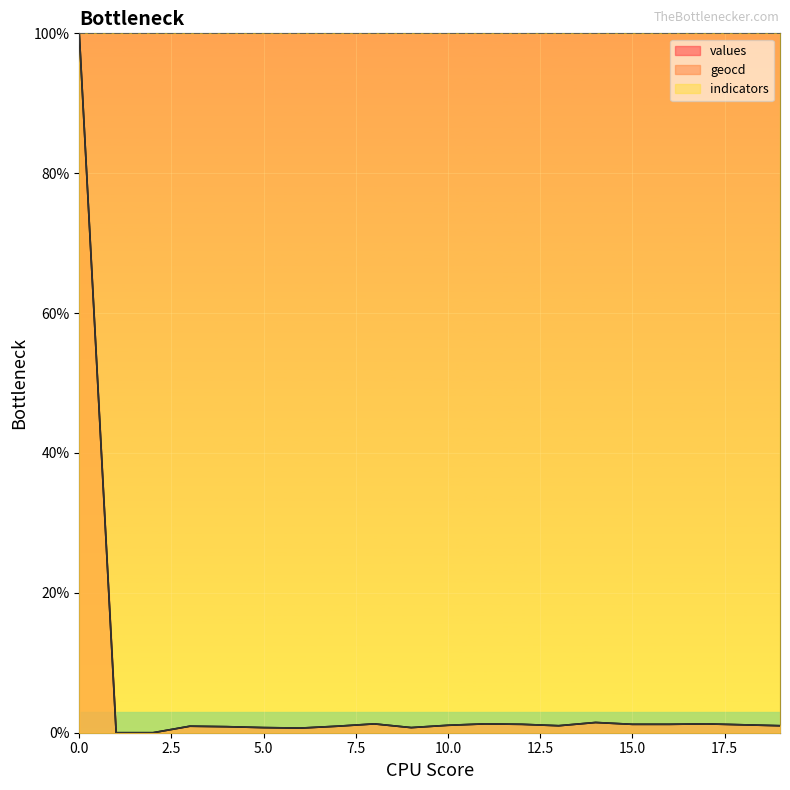

Reading left to right, extract all data points from this chart.

values: 100.0	0.0	0.0	0.9	0.9	0.7	0.7	0.9	1.3	0.7	1.1	1.3	1.2	1.0	1.5	1.2	1.2	1.3	1.1	1.0
geocd: 100.0	0.0	0.0	0.9	0.9	0.7	0.7	0.9	1.3	0.7	1.1	1.3	1.2	1.0	1.5	1.2	1.2	1.3	1.1	1.0